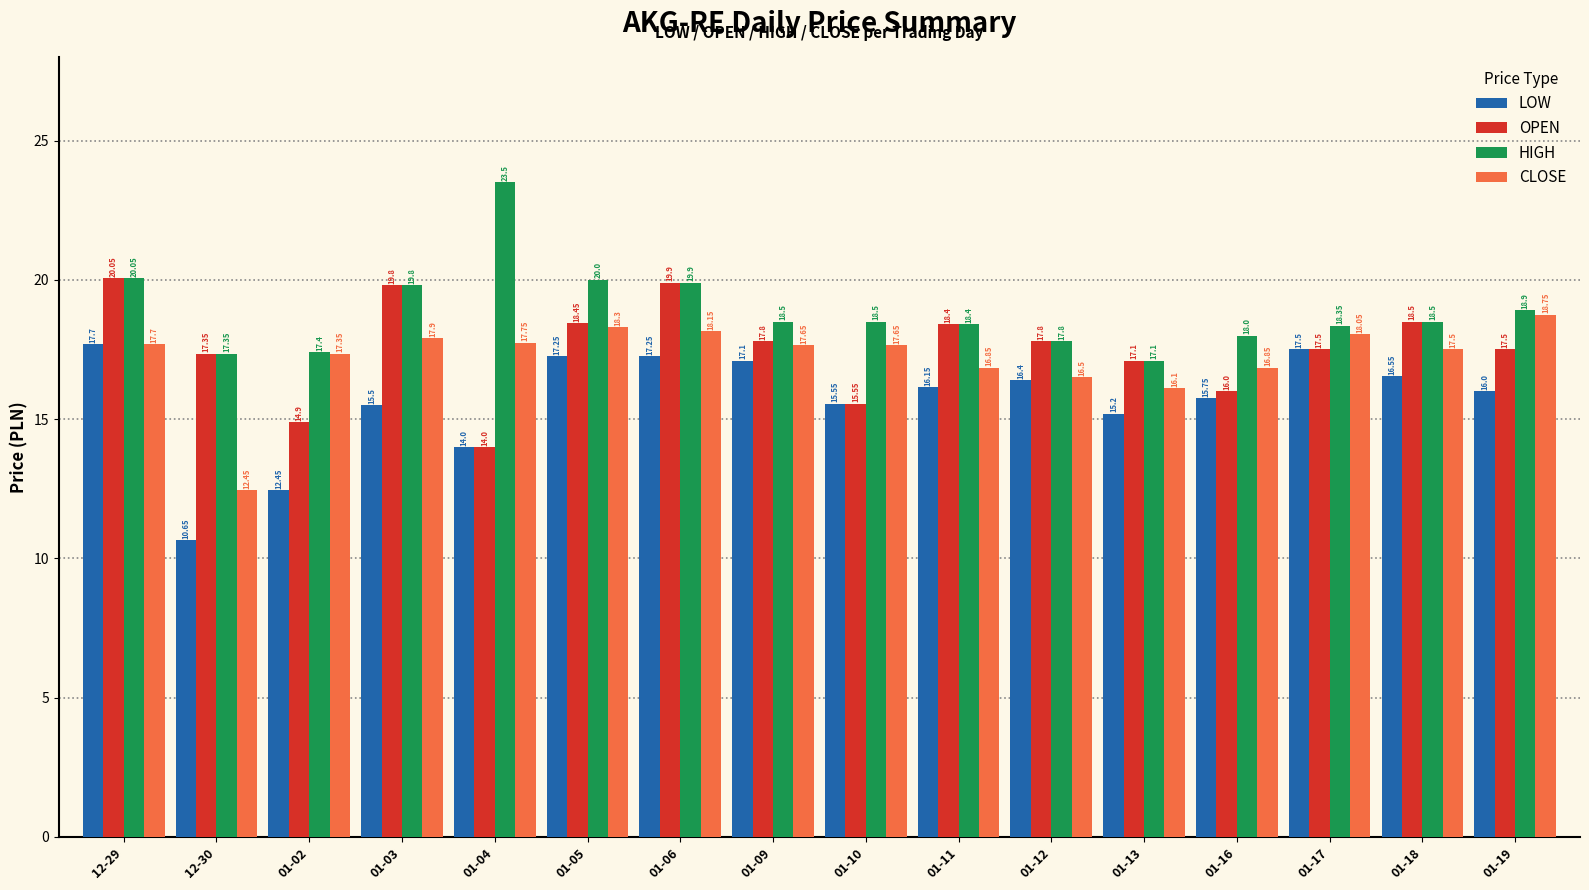

Which series has the largest total across all categories?

HIGH